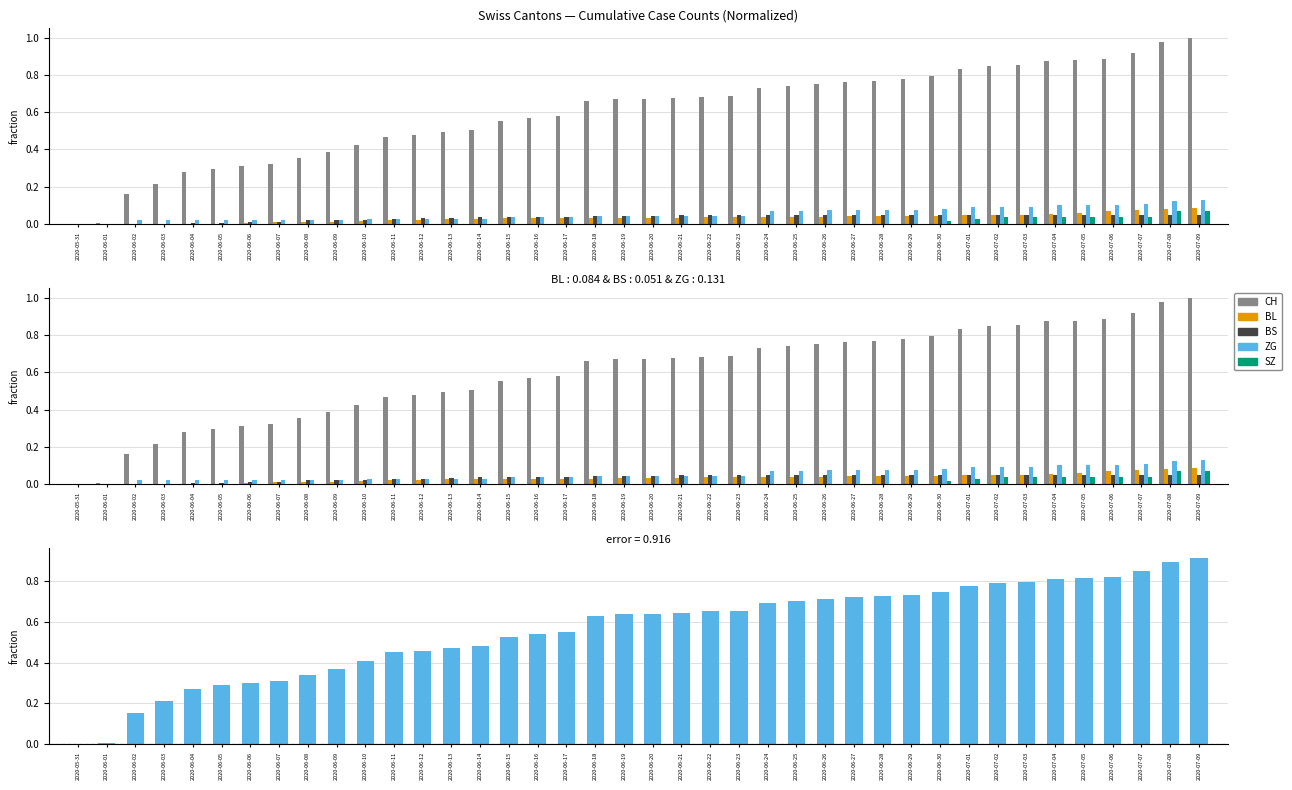

At which label does CH reach its minimum?

2020-05-31